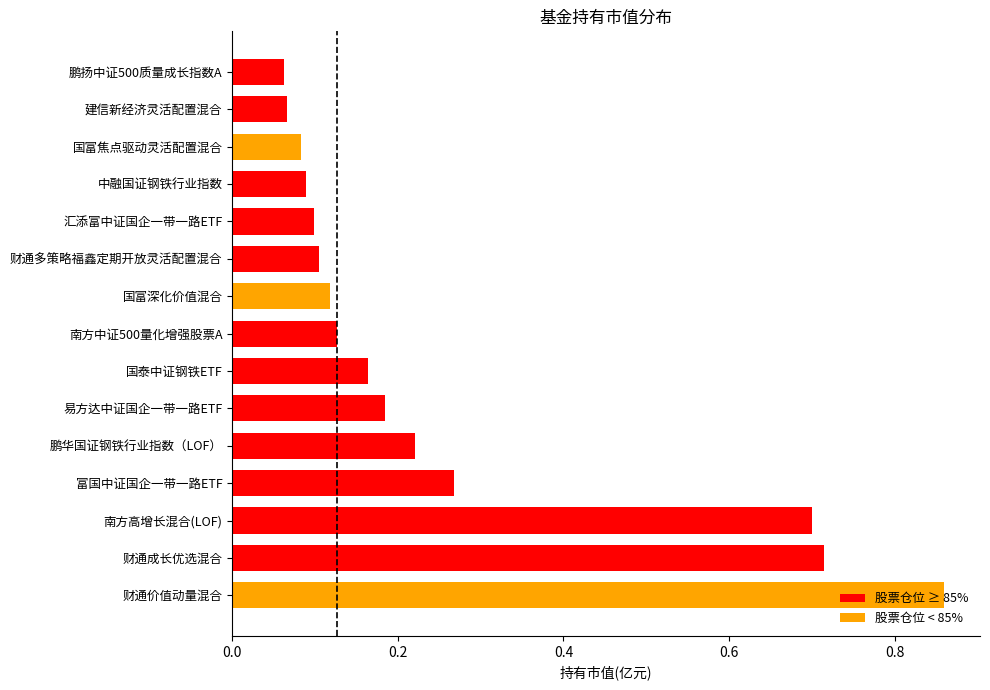

Is it true that the value at 鹏扬中证500质量成长指数A is 0.1?

True